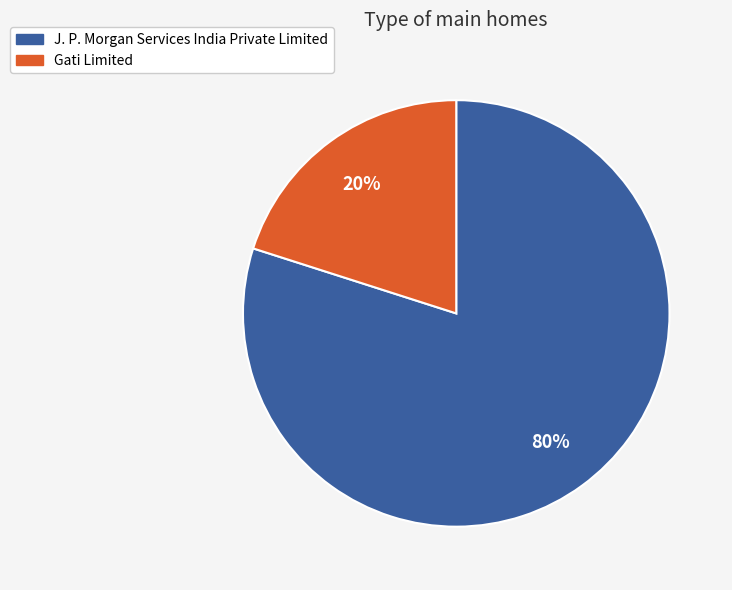

How many slices are in this pie chart?

2